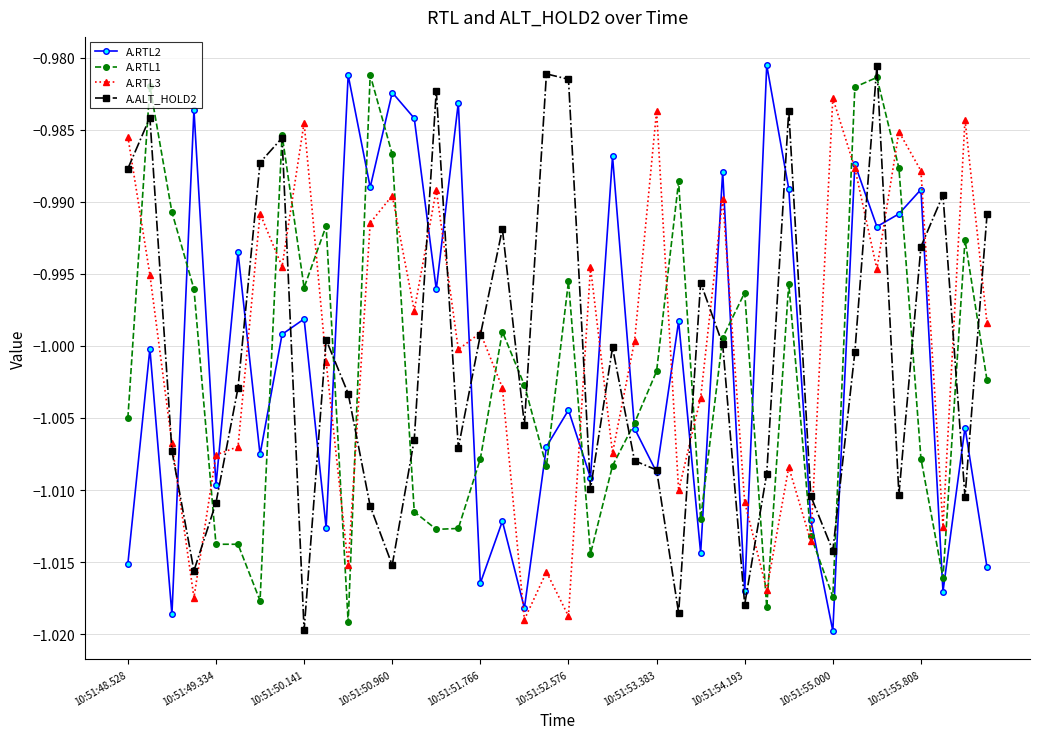

In A.RTL3, how many points are higher than both neighbors (excluding endpoints)?

13